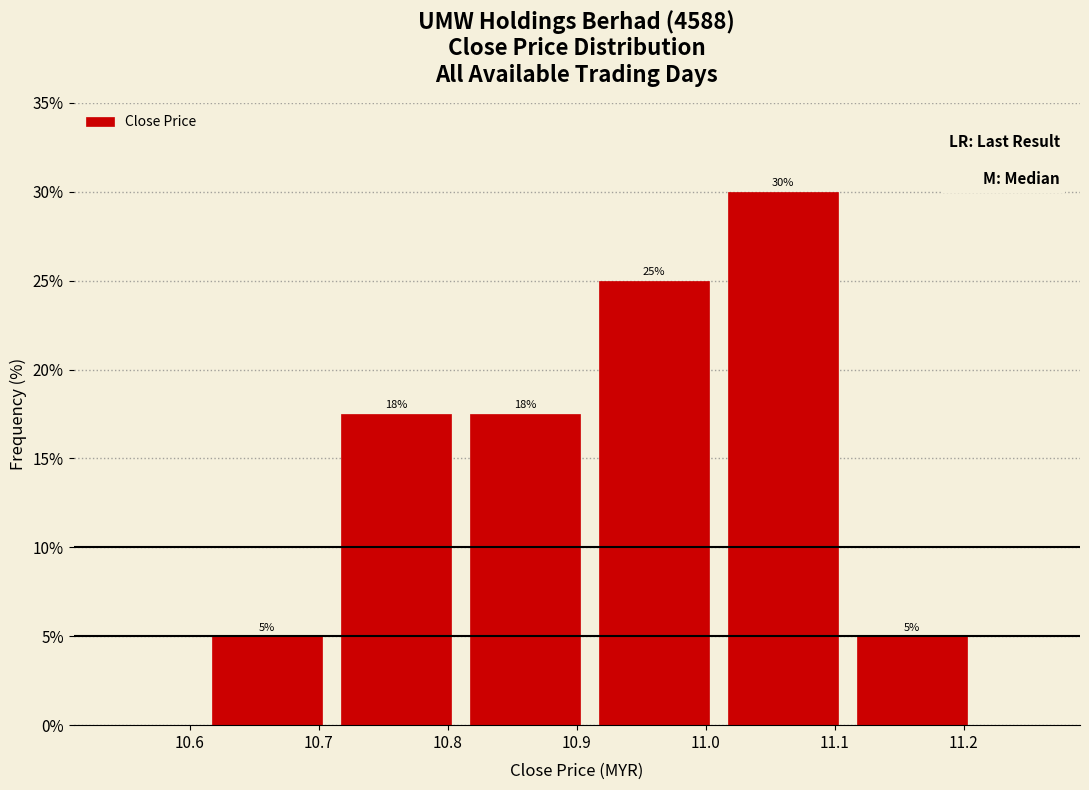

Over which range of the x-axis is the bar tallest?

11.01 to 11.11